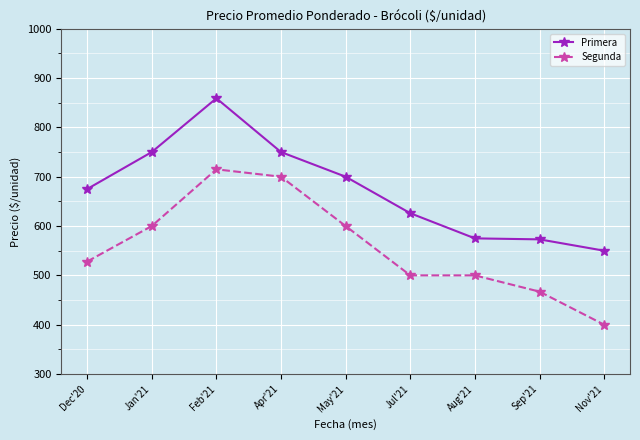

What value does the Segunda series have at Aug'21?

500